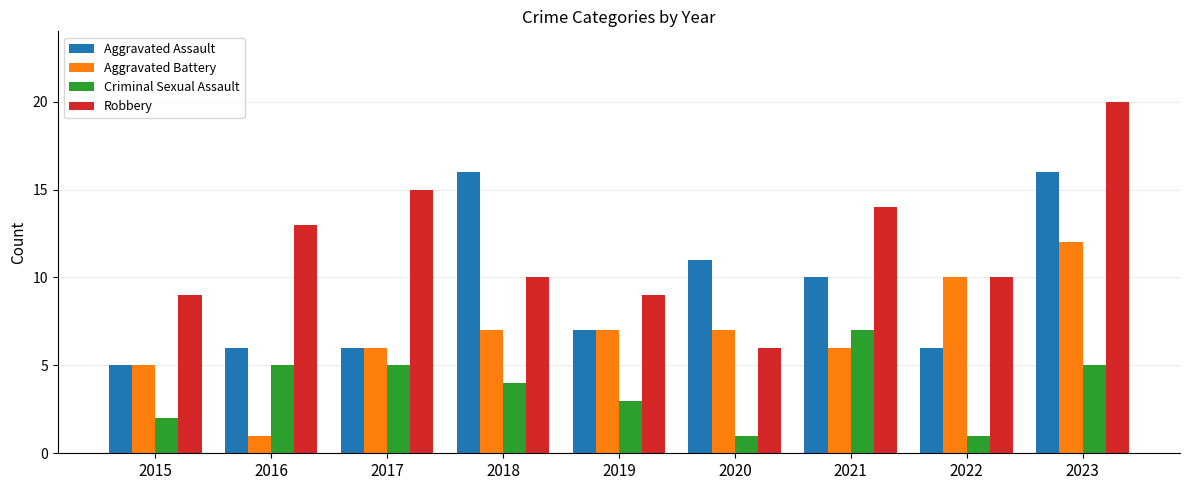

What are all the series names shown in the legend?

Aggravated Assault, Aggravated Battery, Criminal Sexual Assault, Robbery